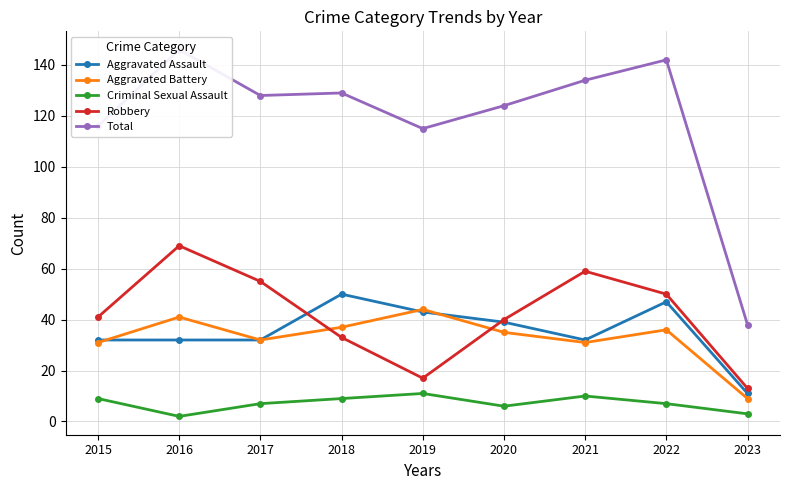

At which category is the sum across all series the highest?

2016